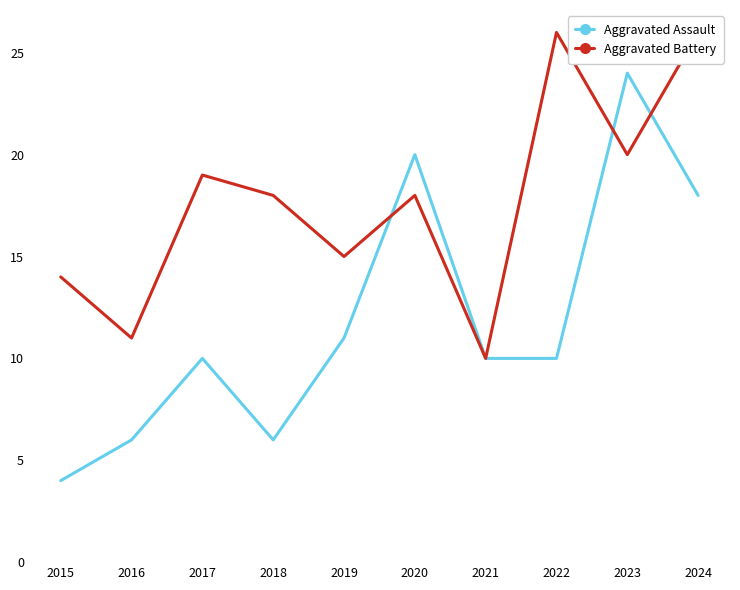

How many times do Aggravated Battery and Aggravated Assault cross each other?

3